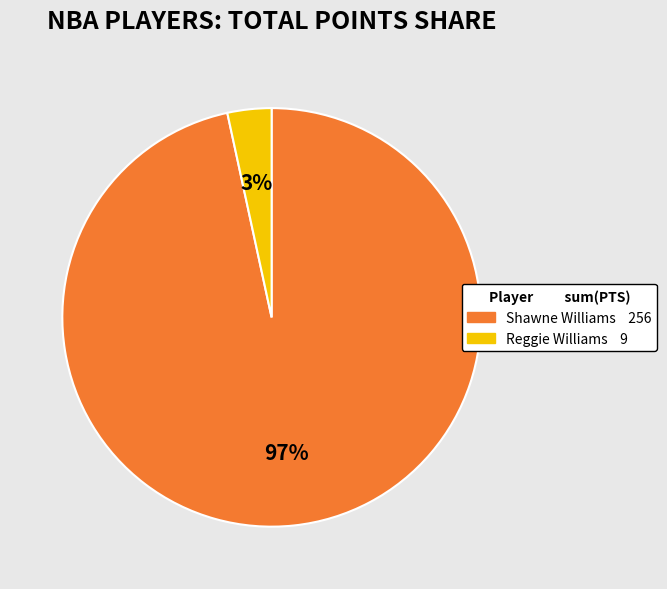

To the nearest percent, what is the average slice percentage?

50%